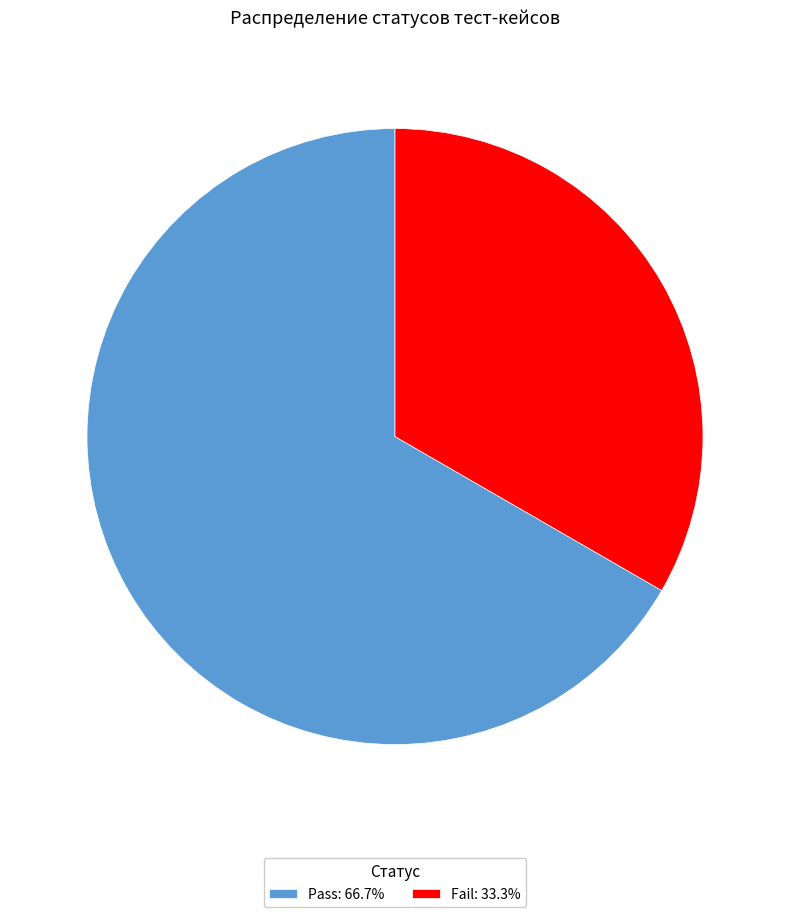

Is the sum of Fail and Pass greater than half?

Yes